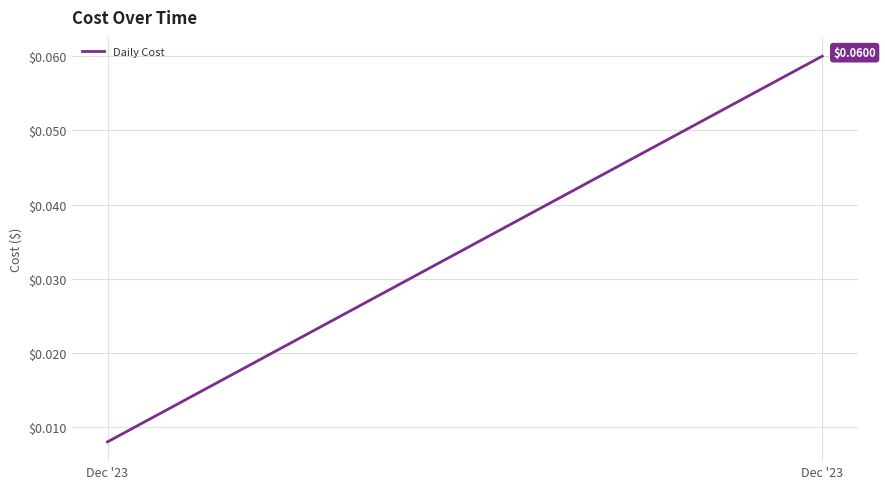

The value at Dec '23 is 0.0. True or false?

False